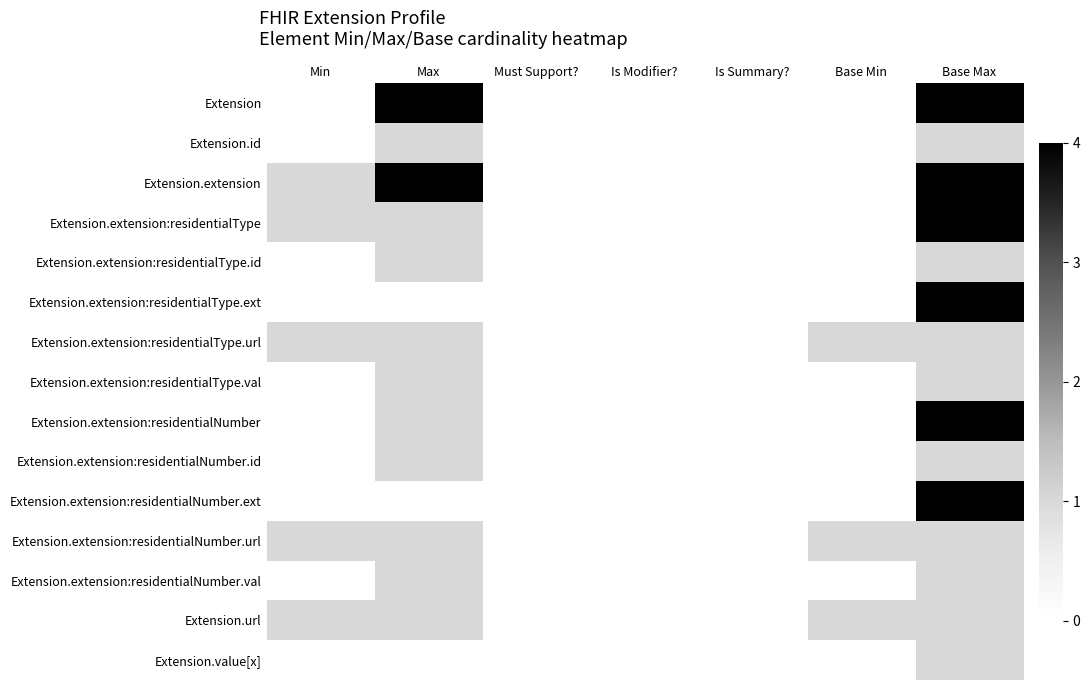

At Is Modifier?, list the series in order from smallest to largest.

Extension, Extension.id, Extension.extension, Extension.extension:residentialType, Extension.extension:residentialType.id, Extension.extension:residentialType.ext, Extension.extension:residentialType.url, Extension.extension:residentialType.val, Extension.extension:residentialNumber, Extension.extension:residentialNumber.id, Extension.extension:residentialNumber.ext, Extension.extension:residentialNumber.url, Extension.extension:residentialNumber.val, Extension.url, Extension.value[x]